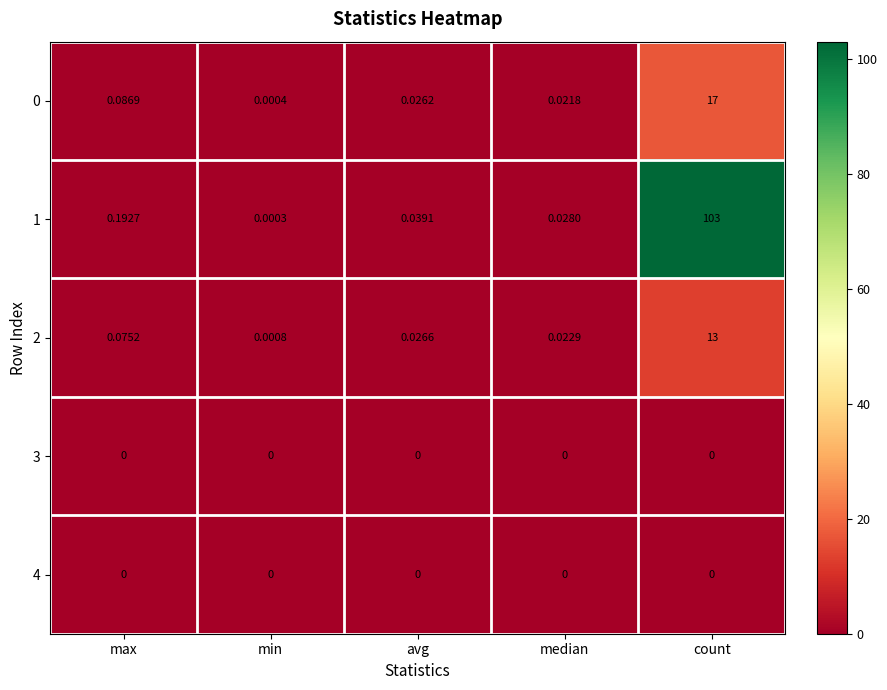

List the labels in order of 1 value, largest first.

count, max, avg, median, min